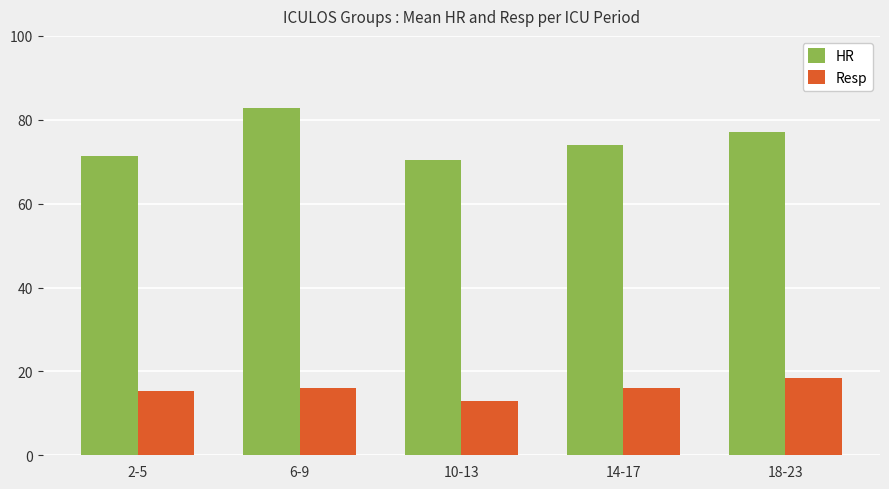

Where does the HR series first go above 74?

6-9